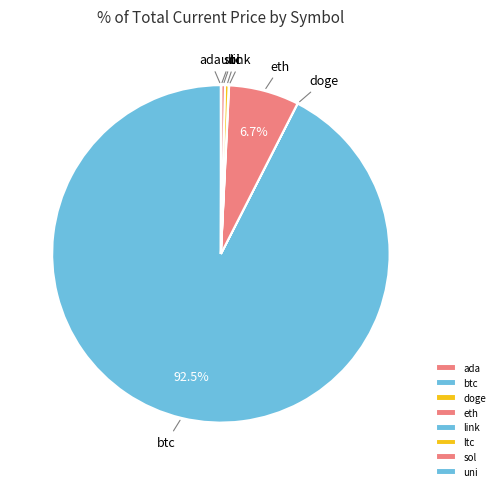

Approximately how many times larger is the value at btc compared to eth?

13.8